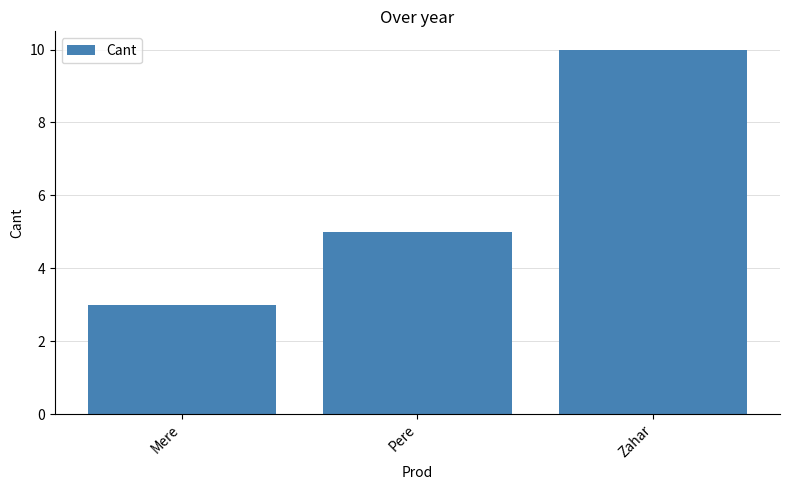

Which has a higher value, Mere or Pere?

Pere